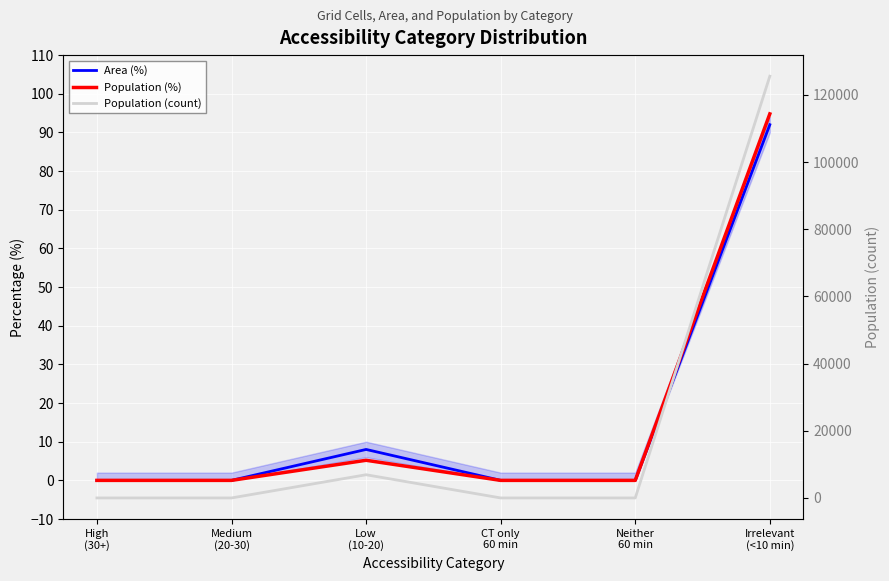

Reading left to right, transcribe all the data shown in this chart.

Area (%): High
(30+)=0.0	Medium
(20-30)=0.0	Low
(10-20)=8.0	CT only
60 min=0.0	Neither
60 min=0.0	Irrelevant
(<10 min)=92.0
Population (%): High
(30+)=0.0	Medium
(20-30)=0.0	Low
(10-20)=5.2	CT only
60 min=0.0	Neither
60 min=0.0	Irrelevant
(<10 min)=94.8
Population (count): High
(30+)=0.0	Medium
(20-30)=0.0	Low
(10-20)=6912.0	CT only
60 min=0.0	Neither
60 min=0.0	Irrelevant
(<10 min)=125555.0